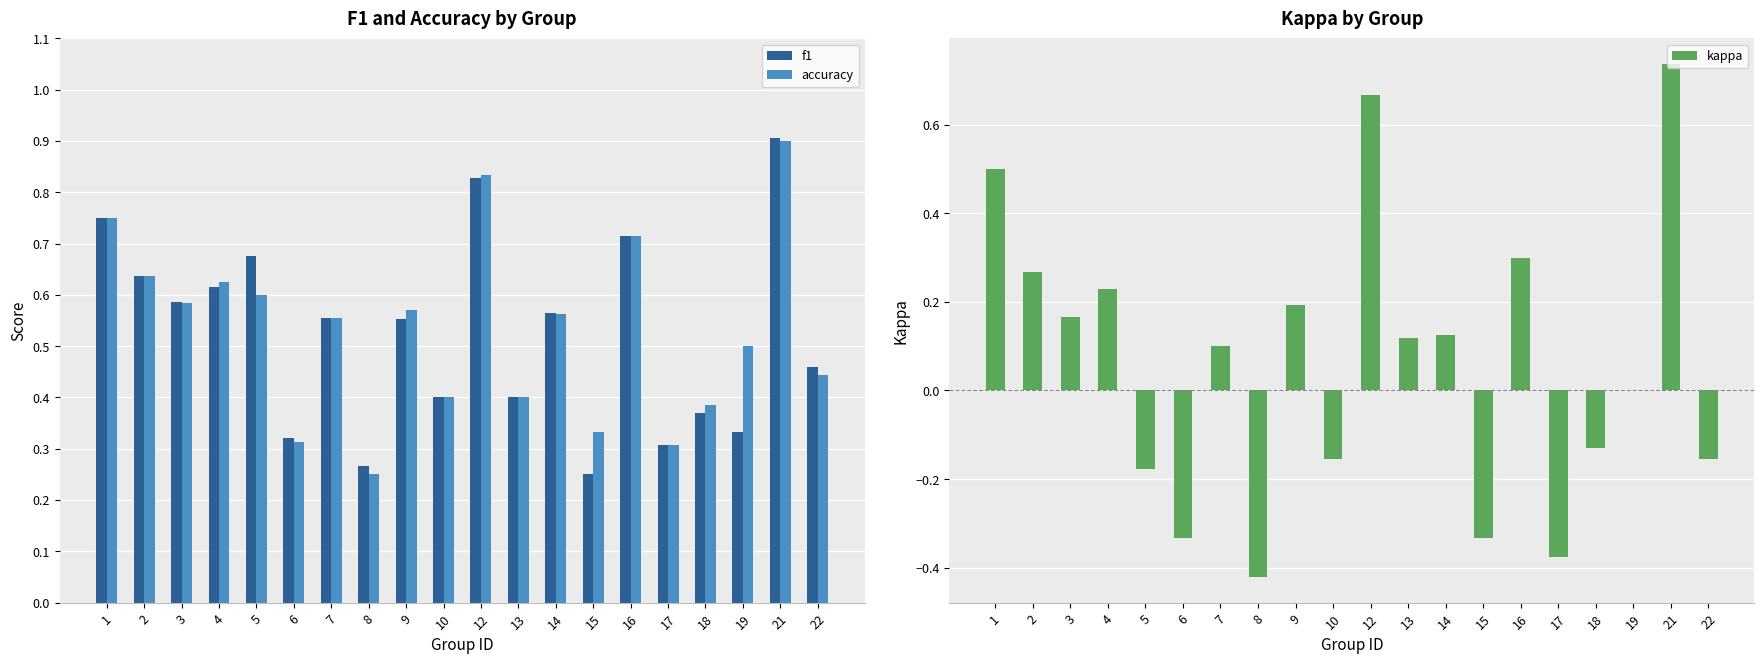

Reading right to left, transcribe all the data shown in this chart.

f1: 0.5	0.9	0.3	0.4	0.3	0.7	0.2	0.6	0.4	0.8	0.4	0.6	0.3	0.6	0.3	0.7	0.6	0.6	0.6	0.8
accuracy: 0.4	0.9	0.5	0.4	0.3	0.7	0.3	0.6	0.4	0.8	0.4	0.6	0.2	0.6	0.3	0.6	0.6	0.6	0.6	0.8
kappa: -0.2	0.7	0.0	-0.1	-0.4	0.3	-0.3	0.1	0.1	0.7	-0.2	0.2	-0.4	0.1	-0.3	-0.2	0.2	0.2	0.3	0.5